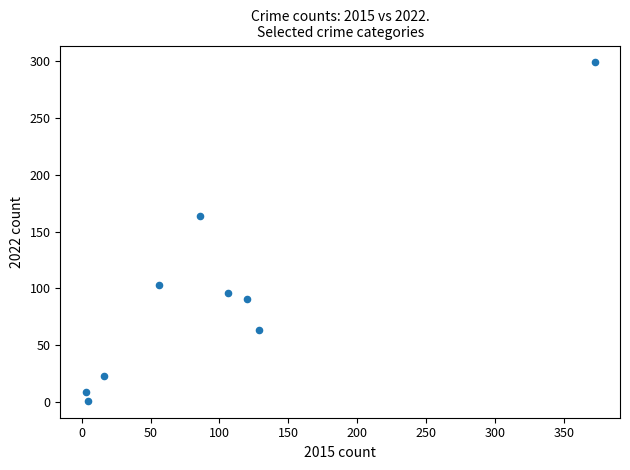

What Y value in the scatter plot is closest to 150?

164